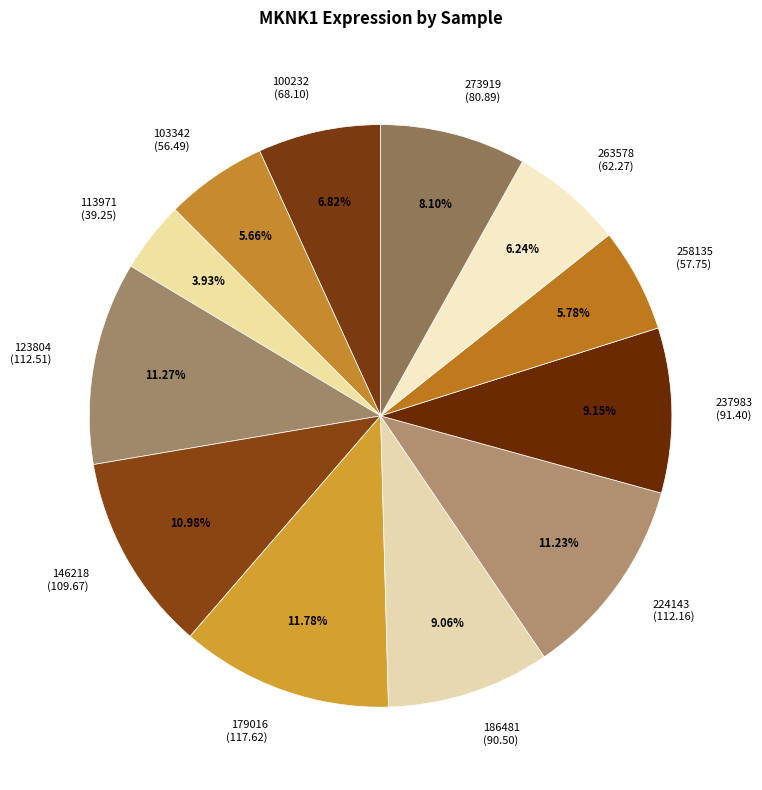

Approximately how many times larger is the value at 237983 compared to 186481?

1.0